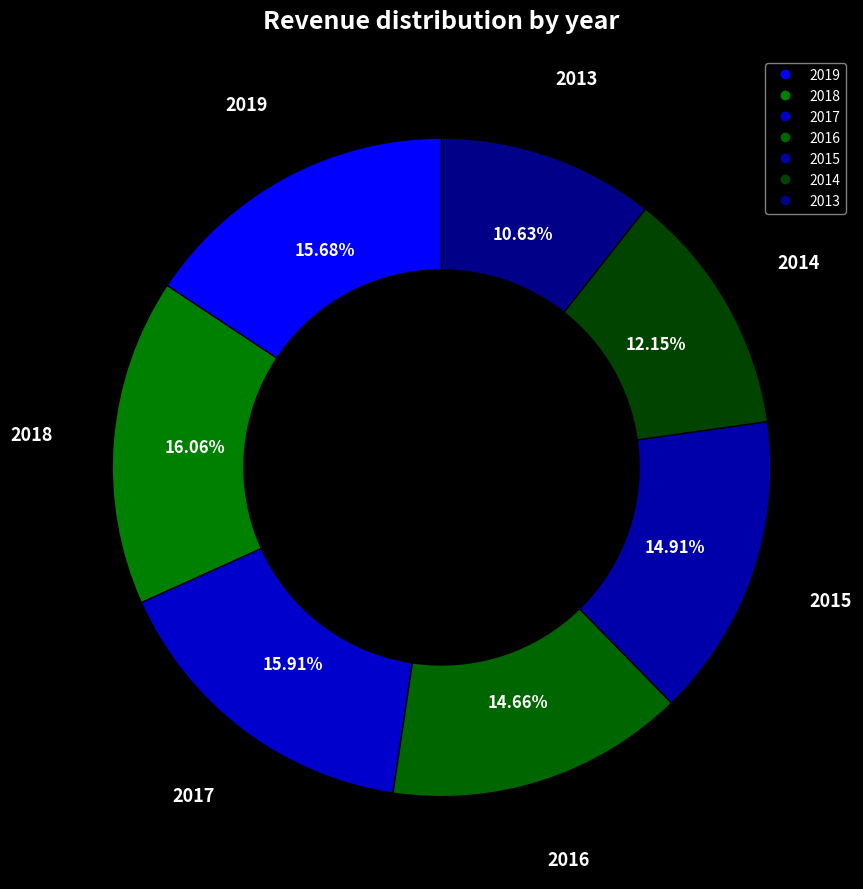

Rank the categories by value from highest to lowest.

2018, 2017, 2019, 2015, 2016, 2014, 2013